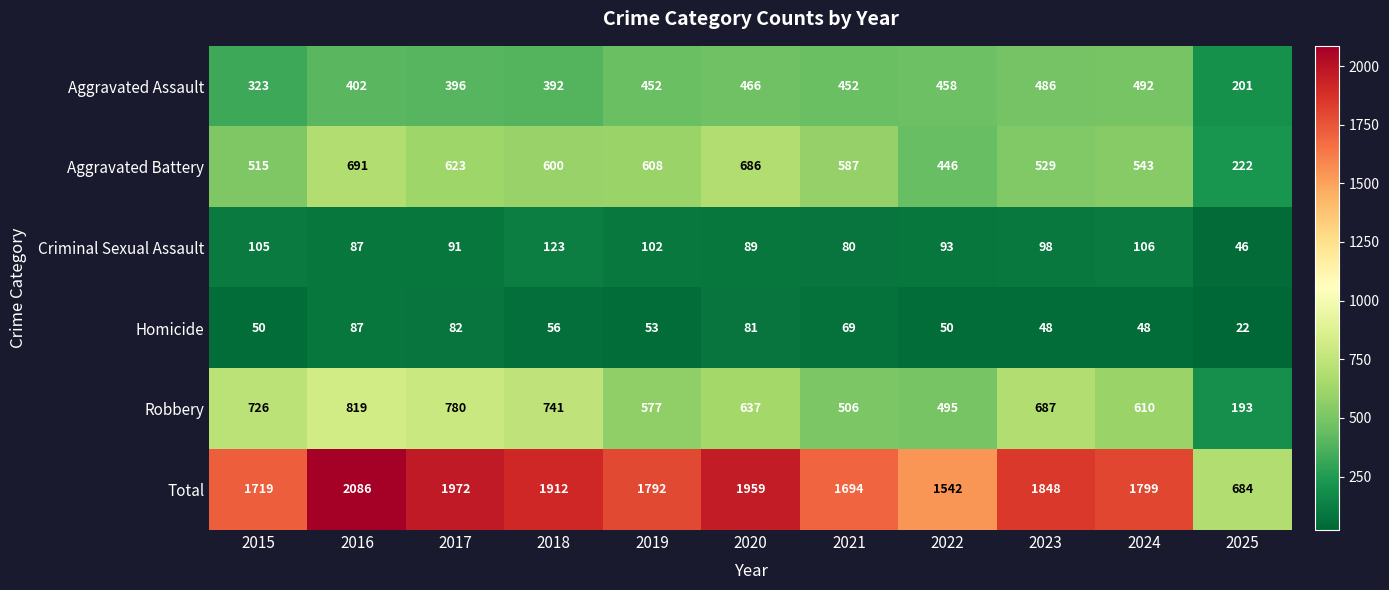

Which series has the largest total across all categories?

Total